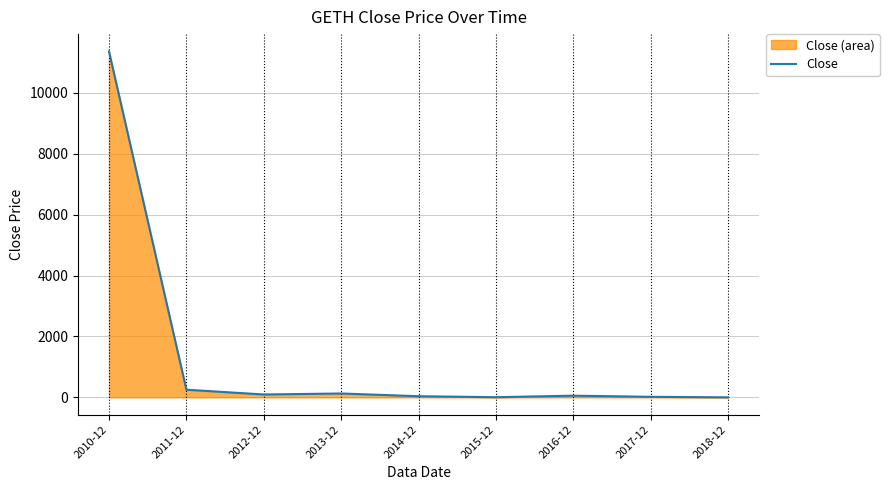

True or false: the data shows 17.8 at 2017-12.

True